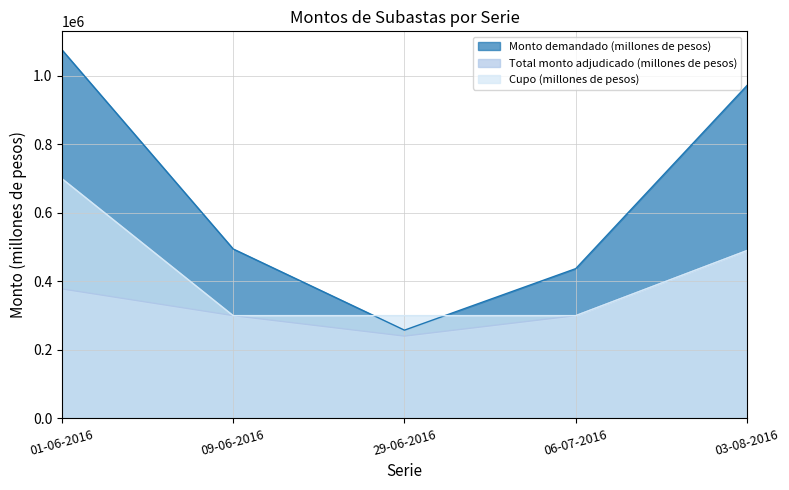

Rank the series by their average value, from highest to lowest.

Monto demandado (millones de pesos), Cupo (millones de pesos), Total monto adjudicado (millones de pesos)